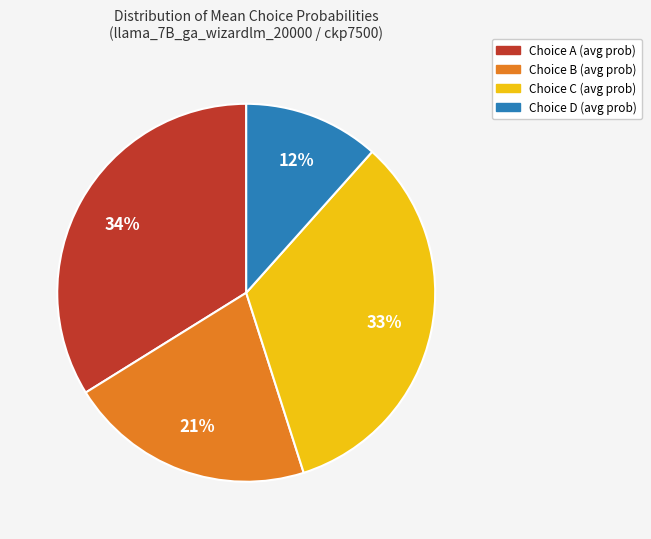

Is there a majority slice in this chart?

No